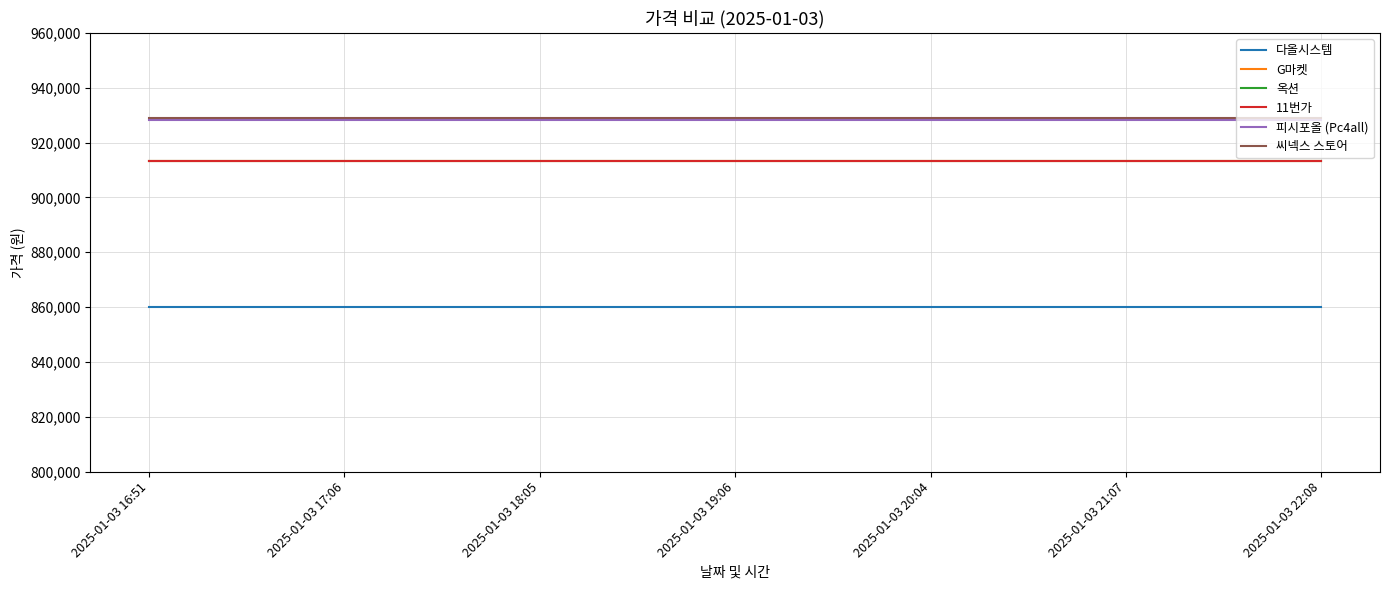

What is the maximum value for 옥션?

913130